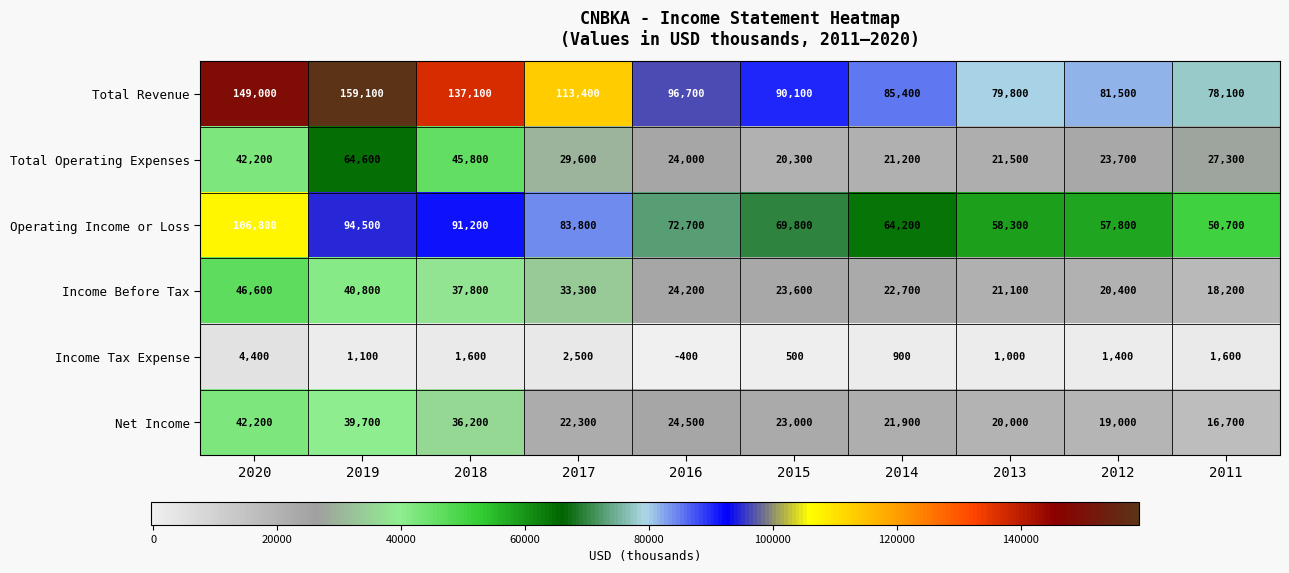

What is the greatest value displayed?

159100